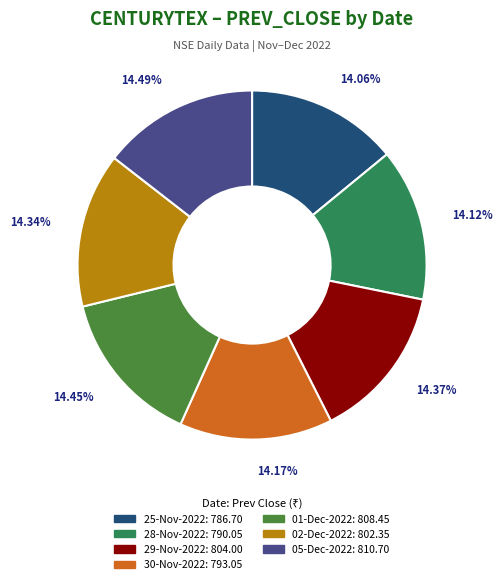

What is the ratio of the value at 02-Dec-2022 to the value at 01-Dec-2022?

1.0